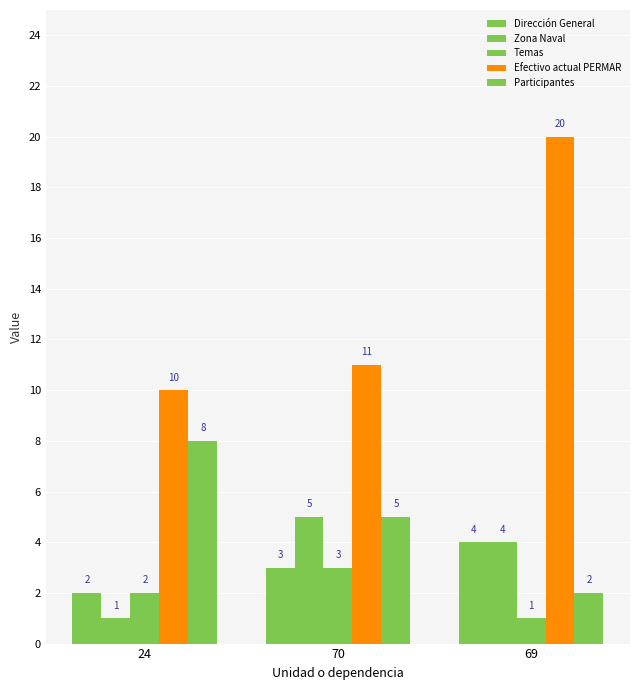

Between 70 and 69, which series saw the biggest shift?

Efectivo actual PERMAR